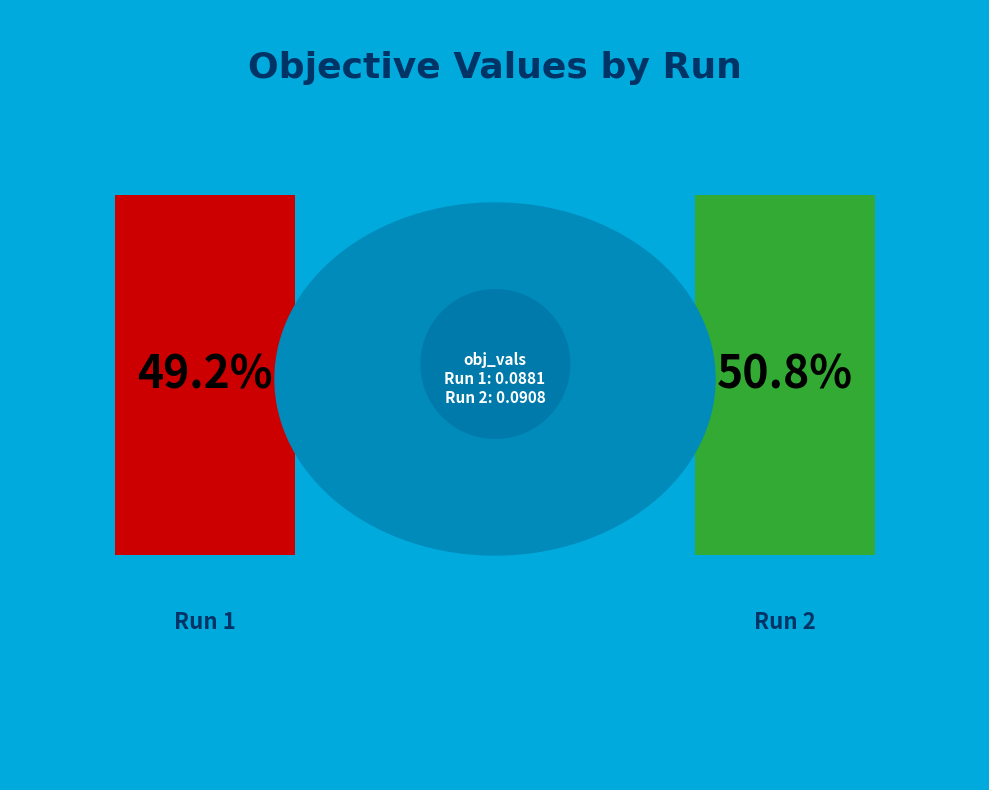

Which category accounts for the majority?

2